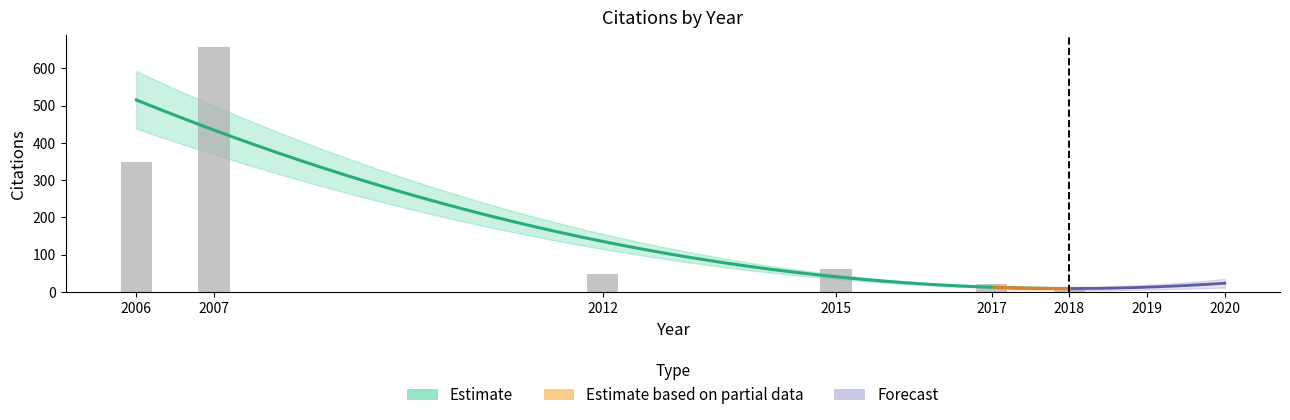

Between 2006 and 2015, which is larger?

2006